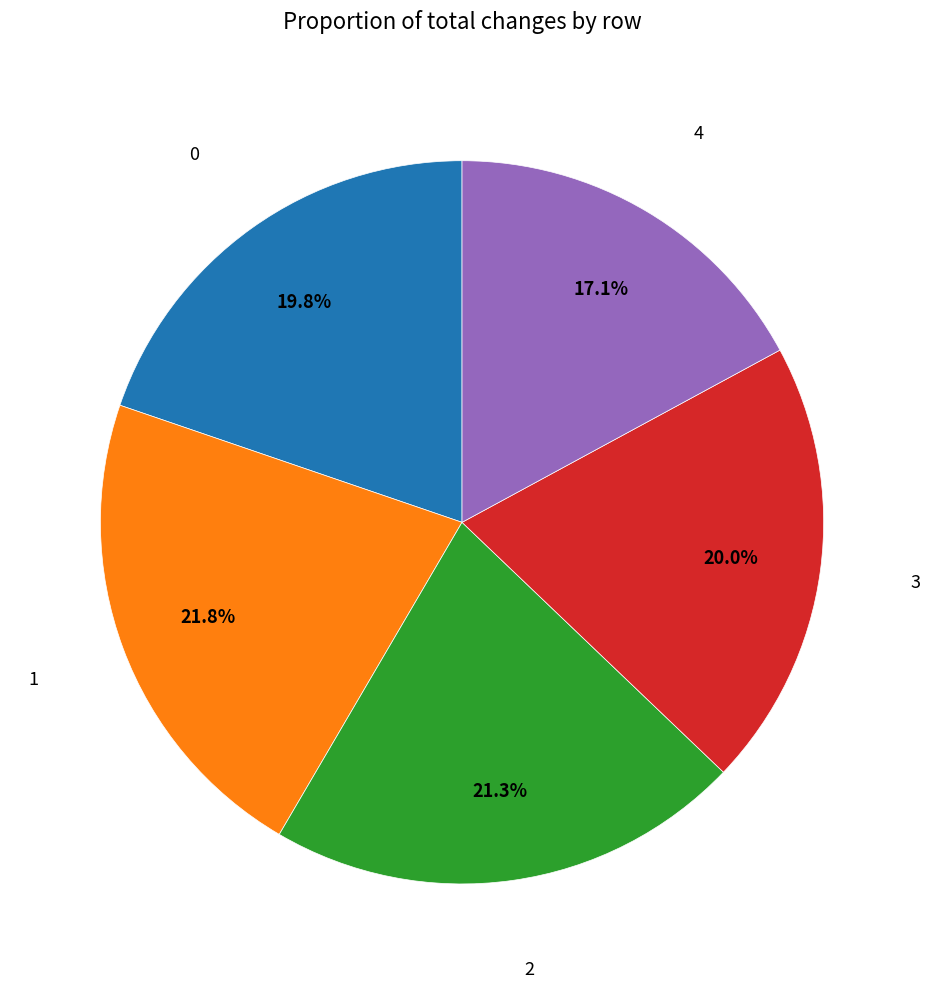

Does any single category account for the majority?

No